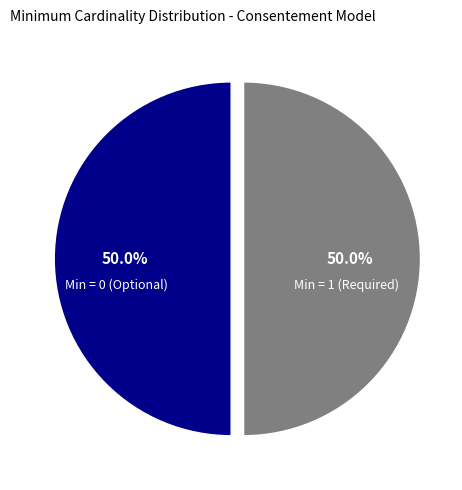

How many segments does this pie chart have?

2